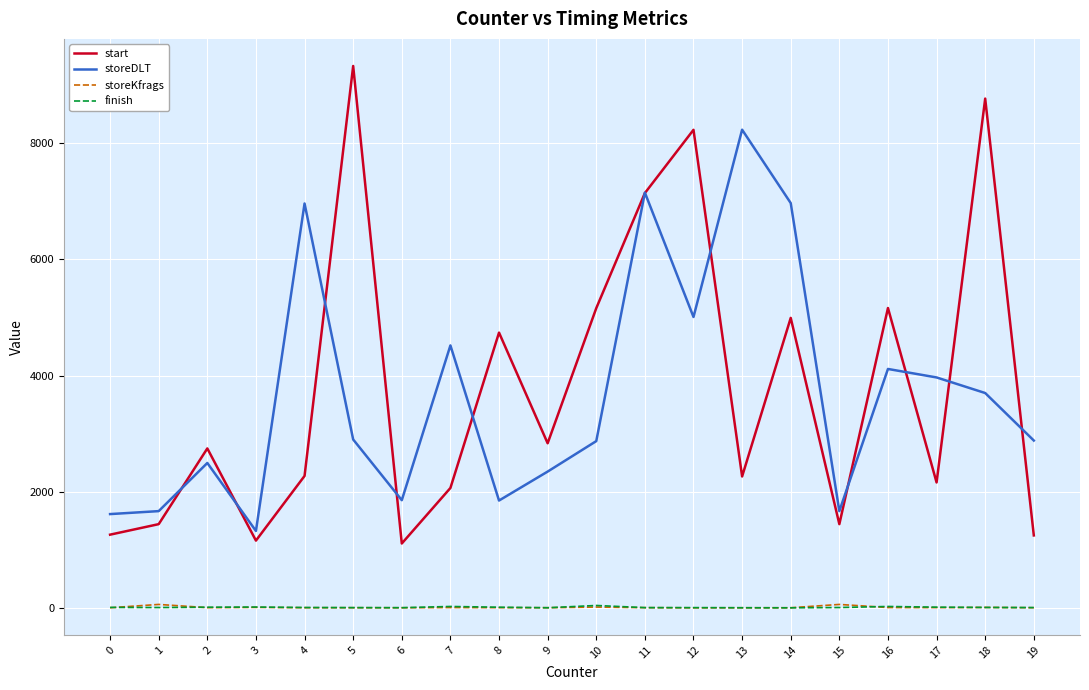

Which series changed the most between 4 and 13?

storeDLT